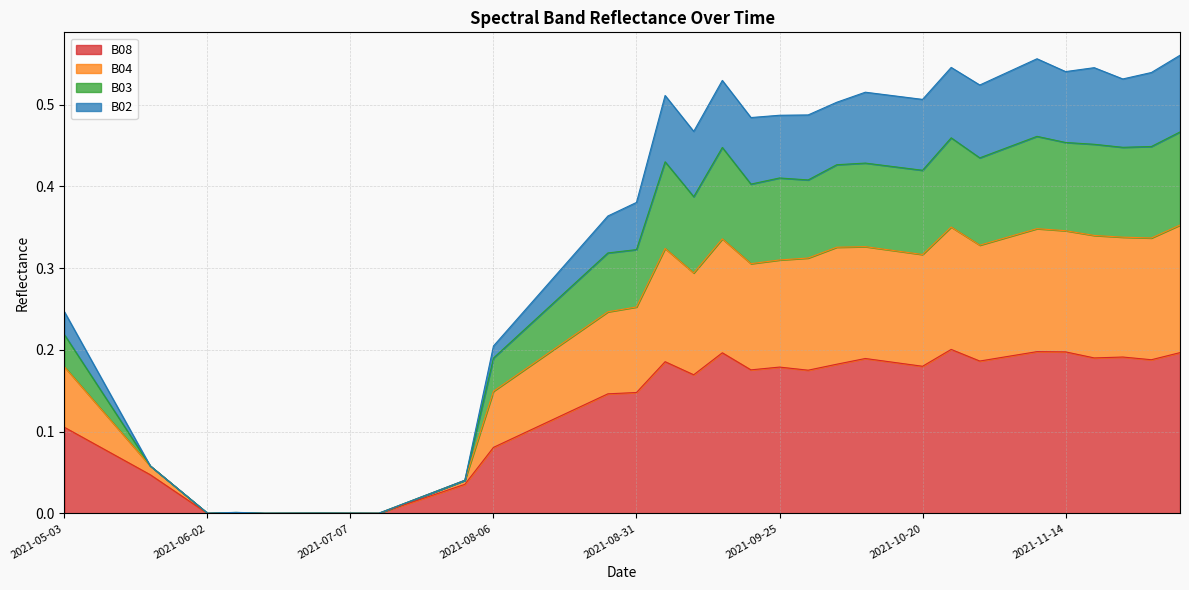

The value of B08 at 2021-08-31 is 0.0. True or false?

False